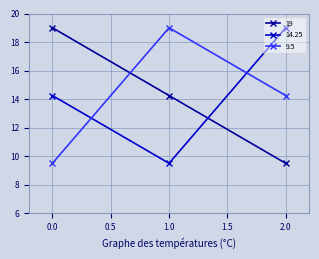

How many lines are shown in the chart?

3